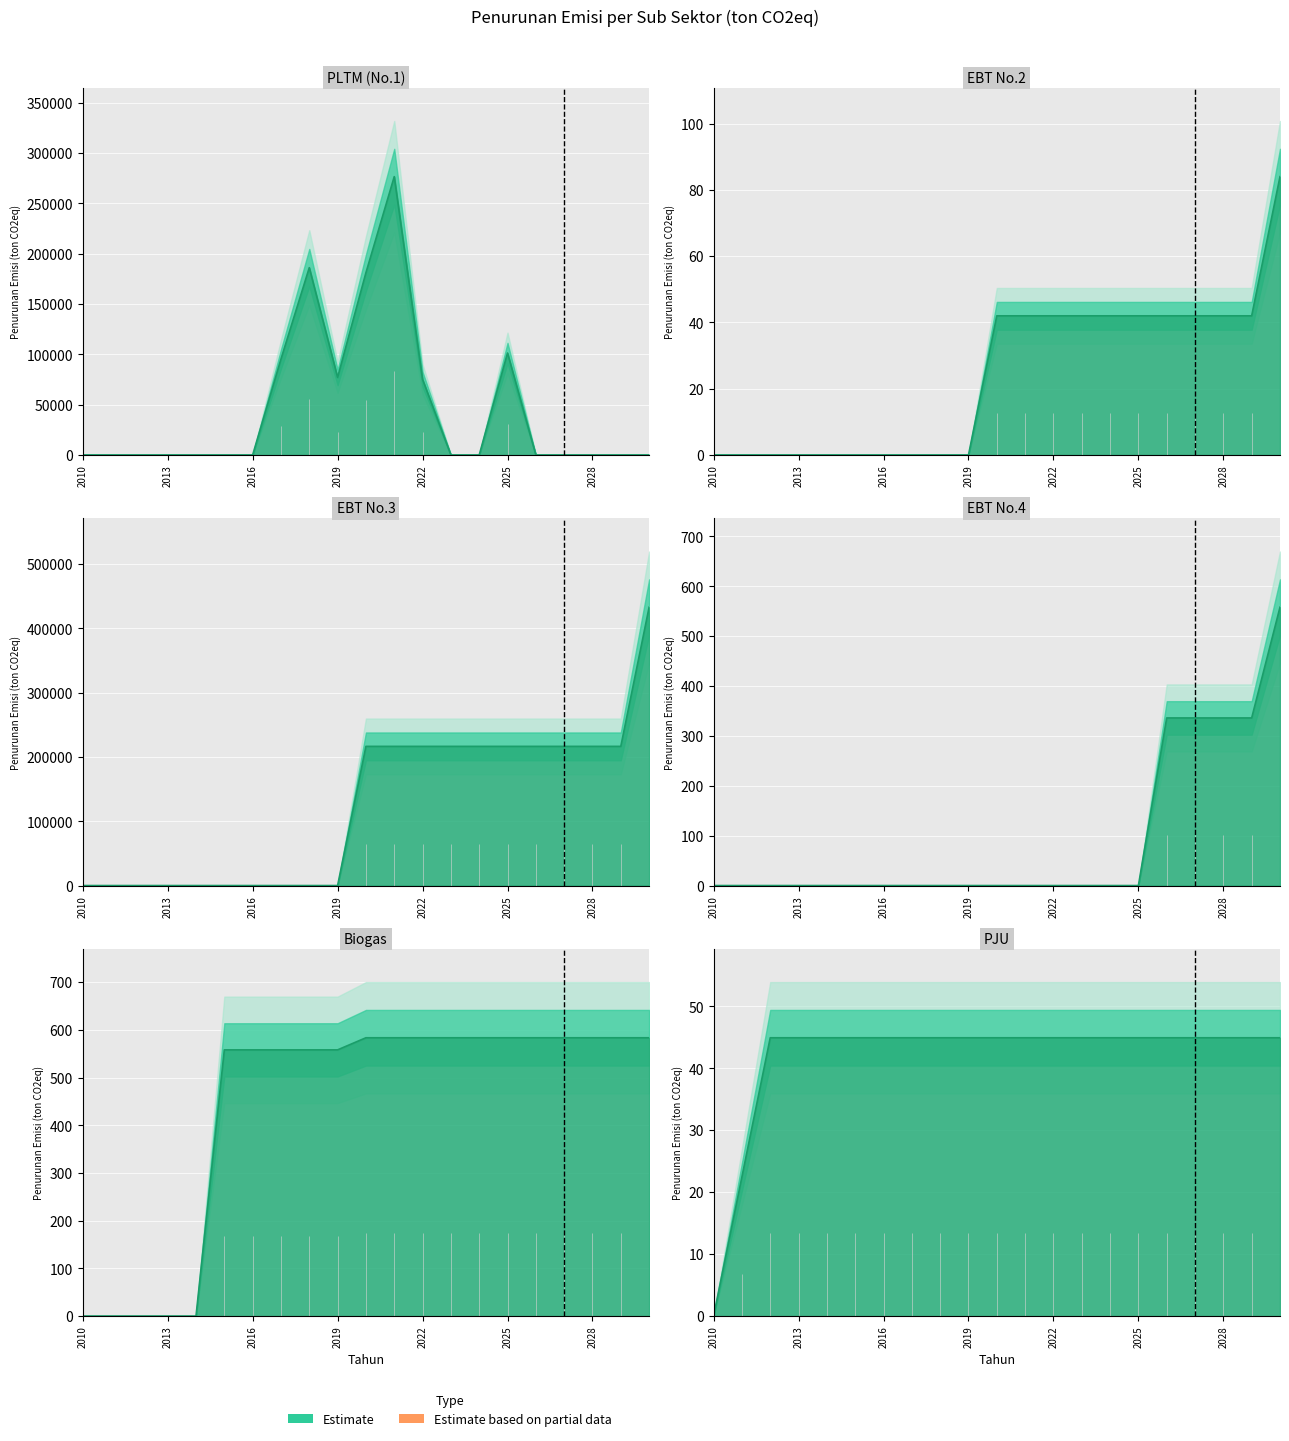

Where do Penurunan Emisi - No.4 and Penurunan Emisi - PLTM first cross each other?

2025 and 2026